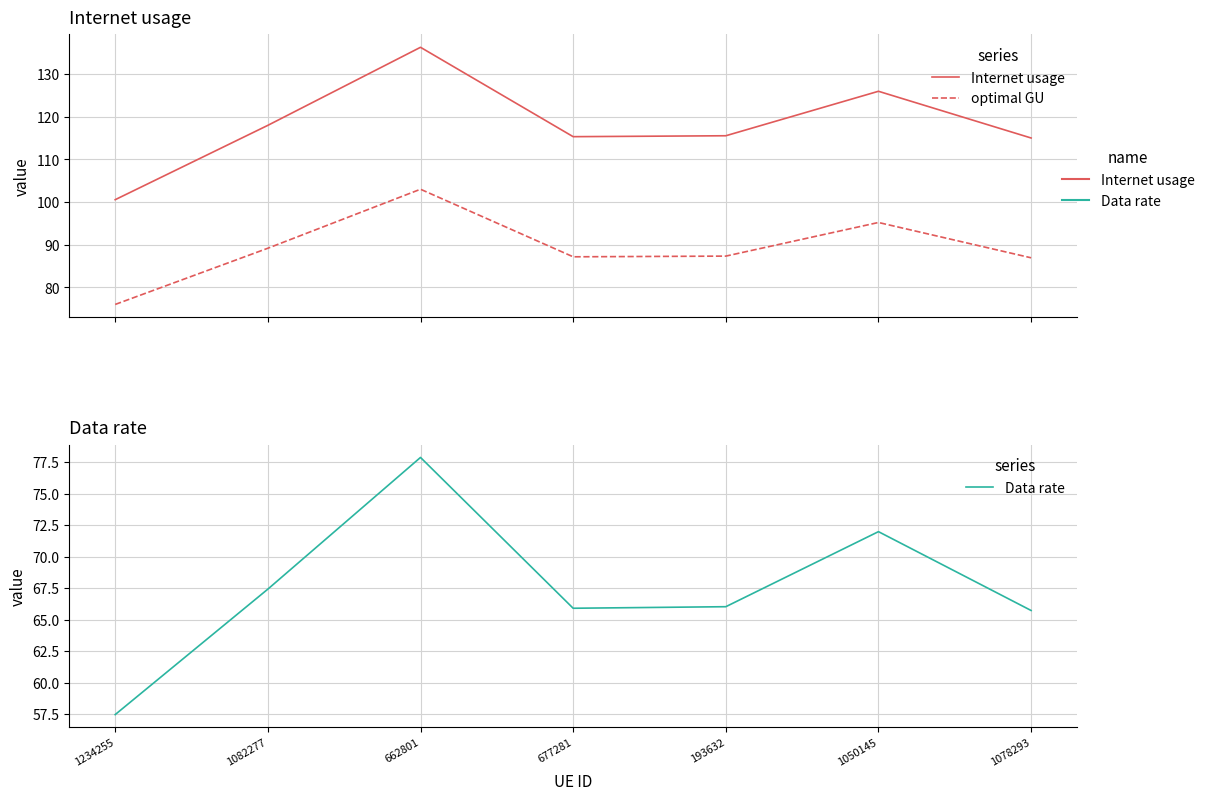

True or false: optimal GU has a value of 87.0 at 1078293.

True